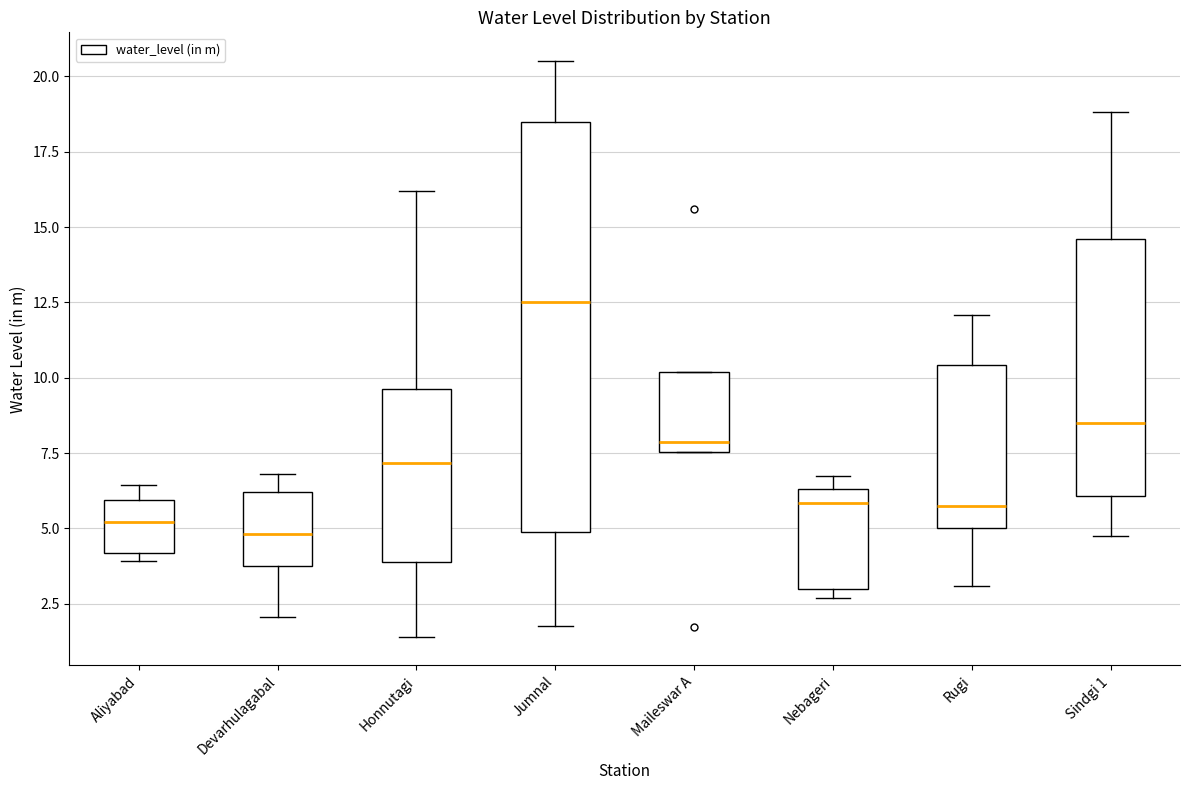

Which box is the tallest, from its lower edge to its upper edge?

Jumnal